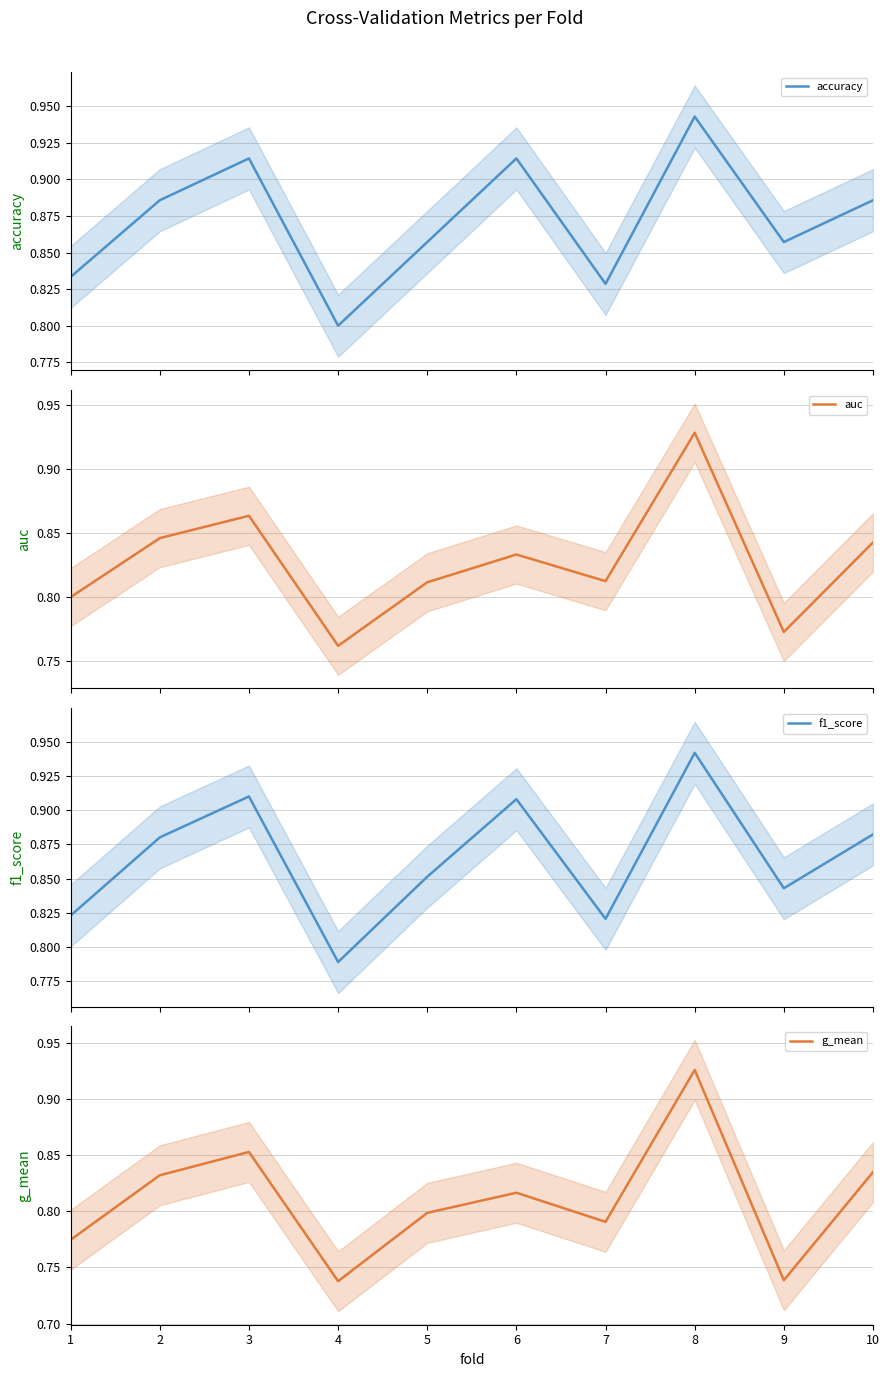

What is the difference between the g_mean values at 5 and 4?

0.1